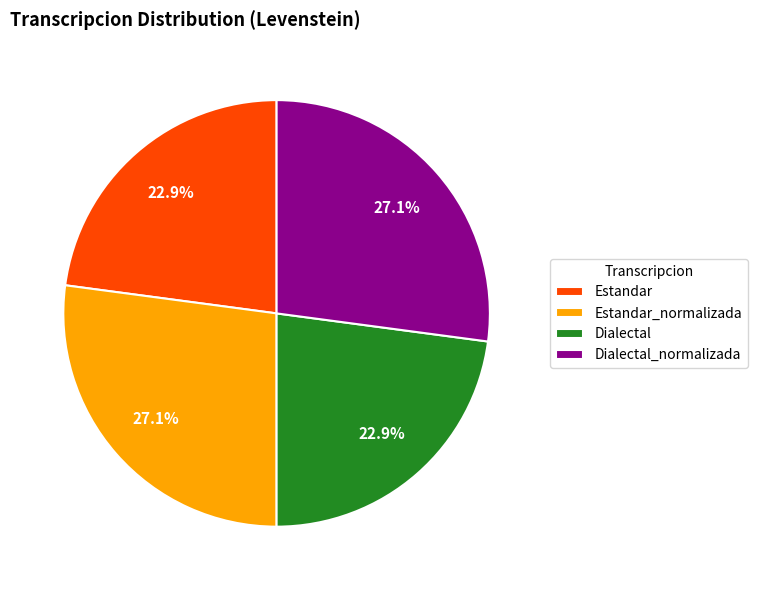

What is the ratio of the value at Estandar to the value at Dialectal_normalizada?

0.8